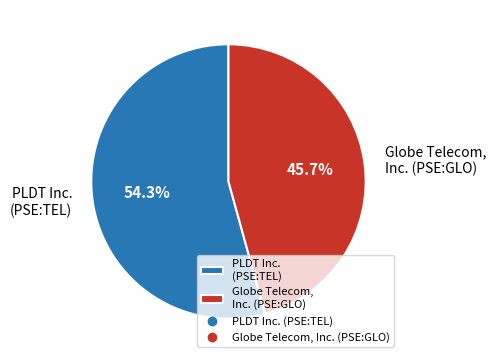

Rank the categories by value from lowest to highest.

Globe Telecom, Inc. (PSE:GLO), PLDT Inc. (PSE:TEL)